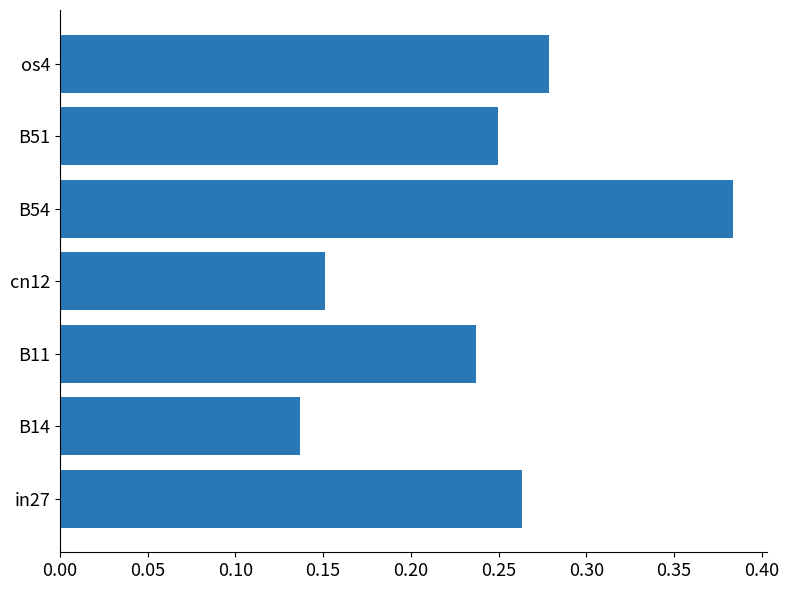

At which label is the value closest to 0?

B14